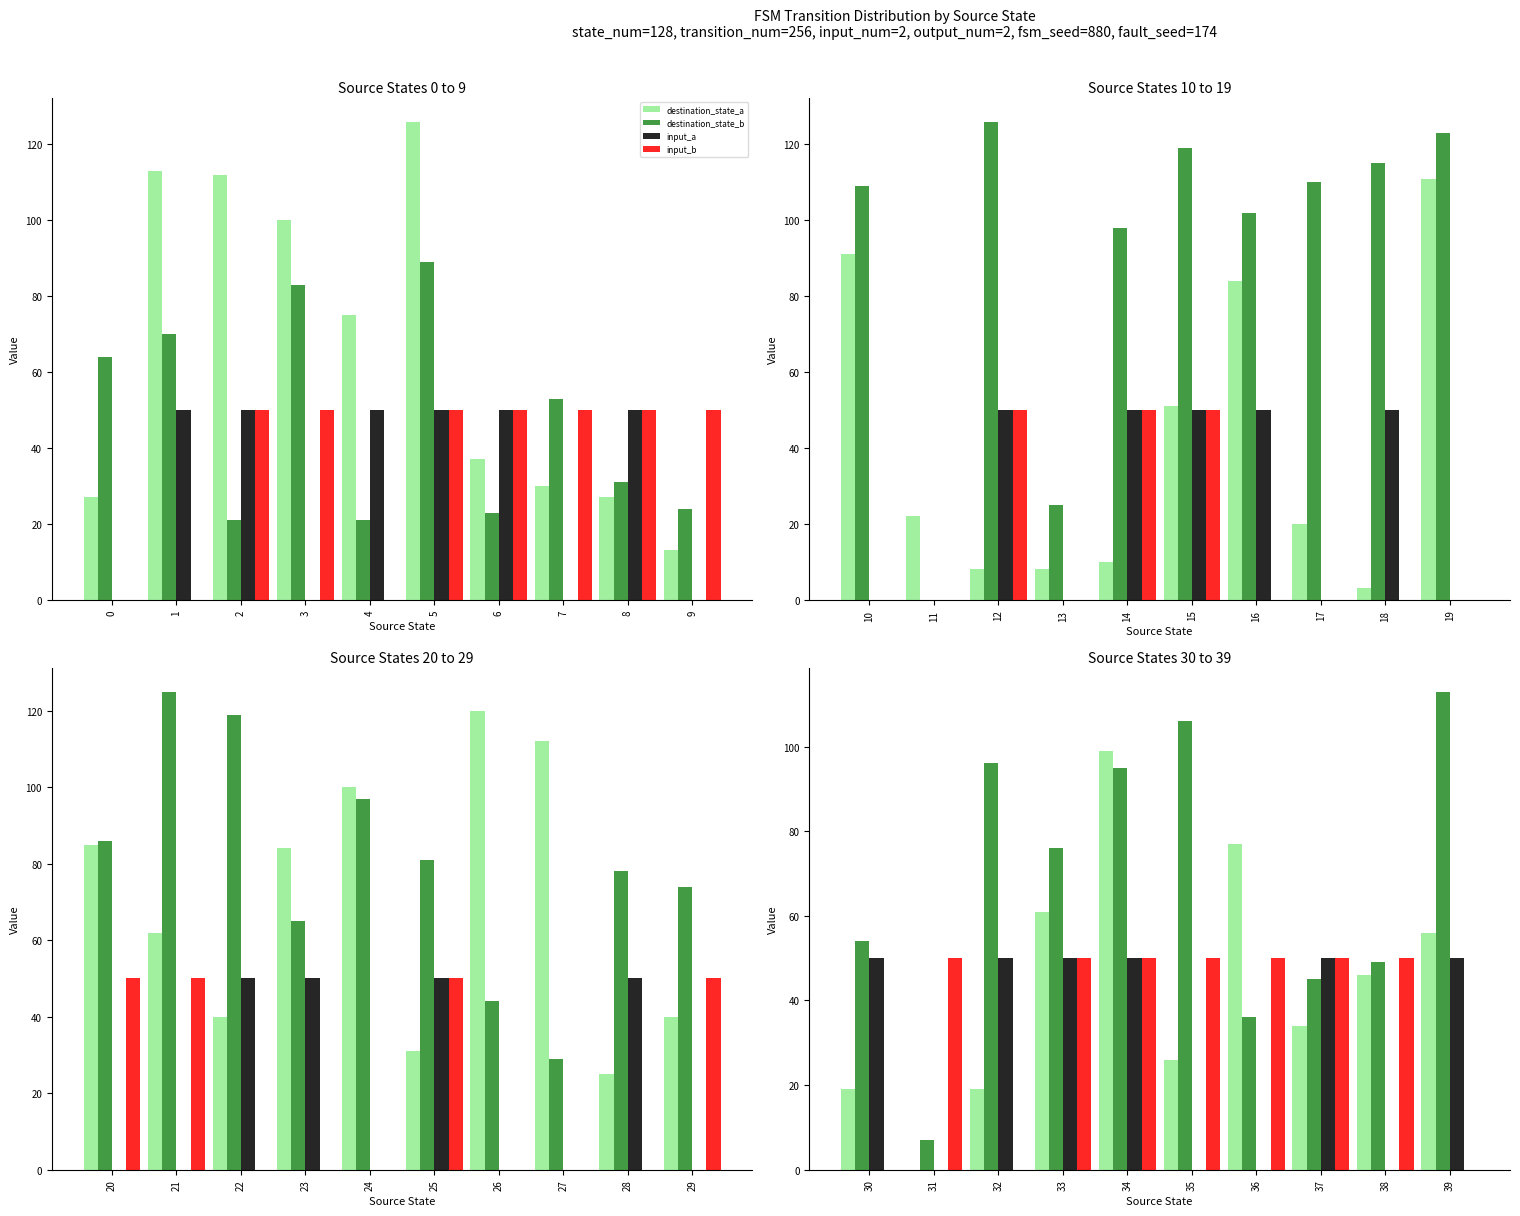

The input_b series shows 0 at 30. True or false?

True